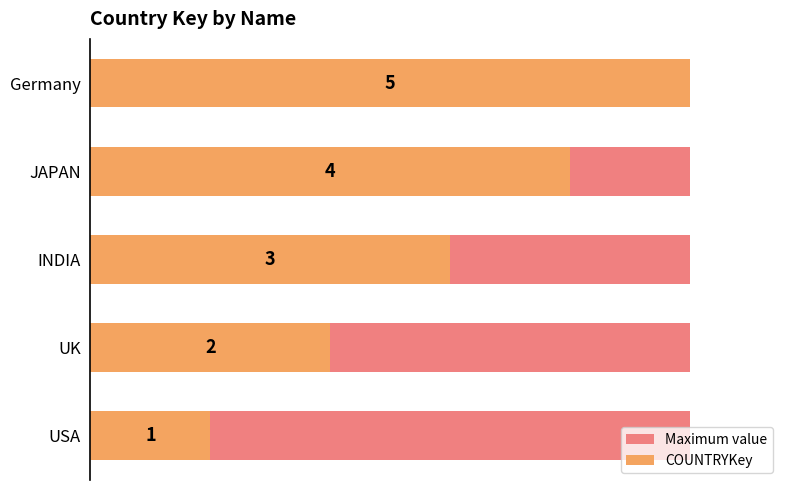

What is the difference between the maximum and second lowest values in the COUNTRYKey series?

3.0